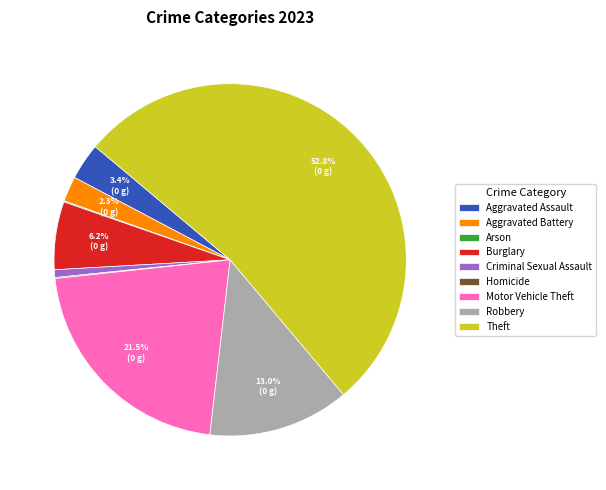

Which slice represents more than half of the pie?

Theft